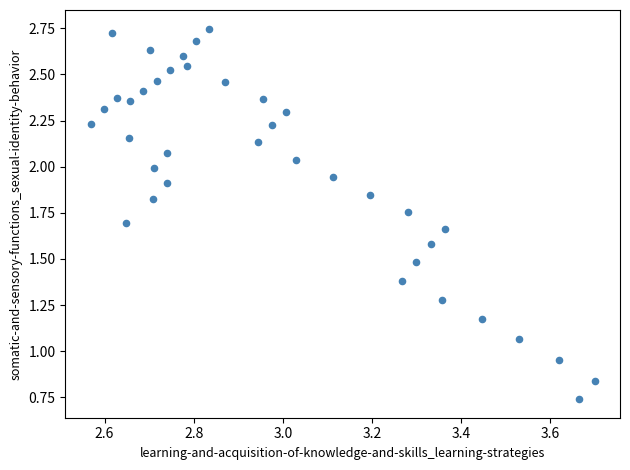

How many points are shown in the scatter plot?

38